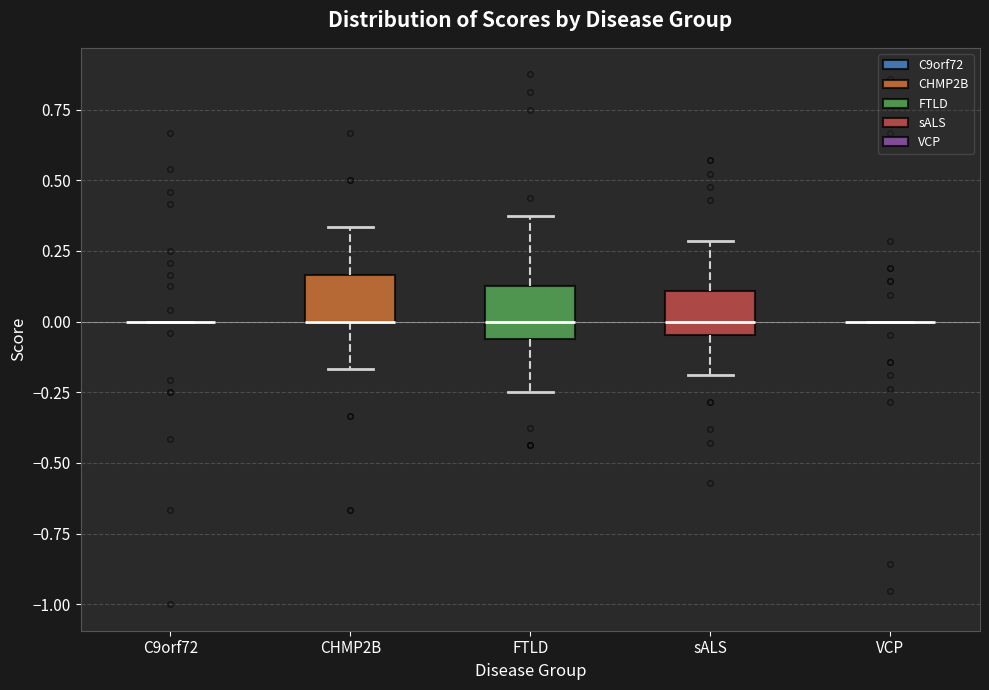

Reading left to right, transcribe this box plot: for each box, give where its median line is, the range the box spans, and where its two whiskers end, as read against the y-axis. The values are not printed on the chart, so give them approximately, as read against the axis.

C9orf72: box collapsed to a line at 0.00, whiskers 0.00 to 0.00
CHMP2B: median 0.00 (drawn on the box's lower edge), box 0.00 to 0.15, whiskers -0.15 to 0.35
FTLD: median 0.00, box -0.05 to 0.15, whiskers -0.25 to 0.40
sALS: median 0.00, box -0.05 to 0.10, whiskers -0.20 to 0.30
VCP: box collapsed to a line at 0.00, whiskers 0.00 to 0.00